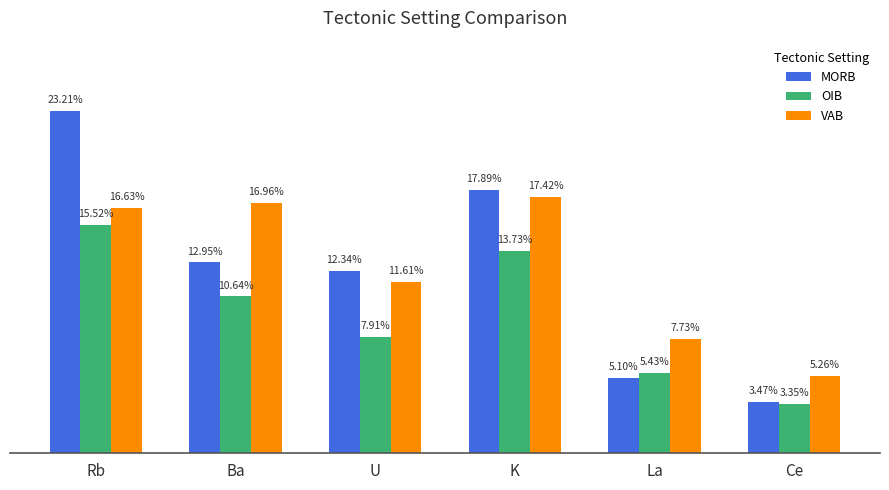

At which label is MORB closest to 0?

Ce